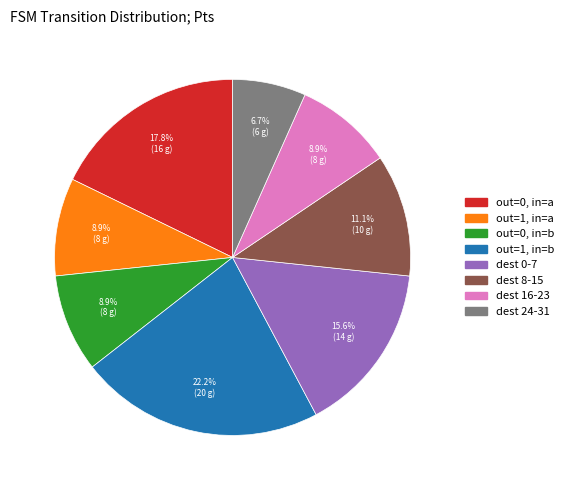

Is there any slice that represents more than half of the pie?

No